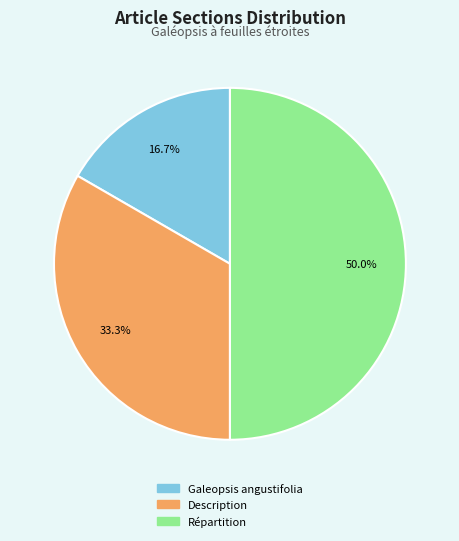

To the nearest percent, what portion does Répartition represent?

50%